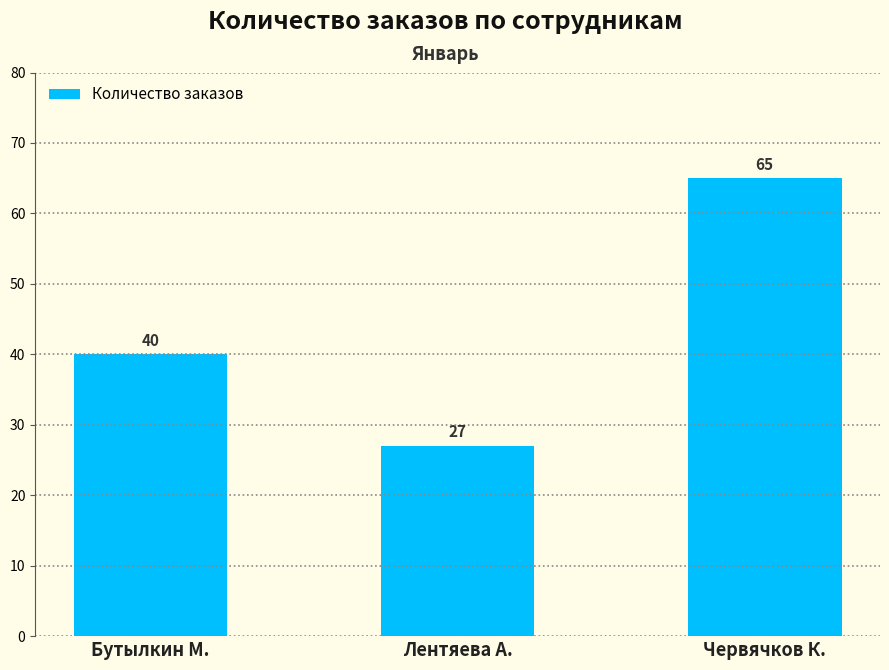

True or false: the data shows 19 at Лентяева А..

False